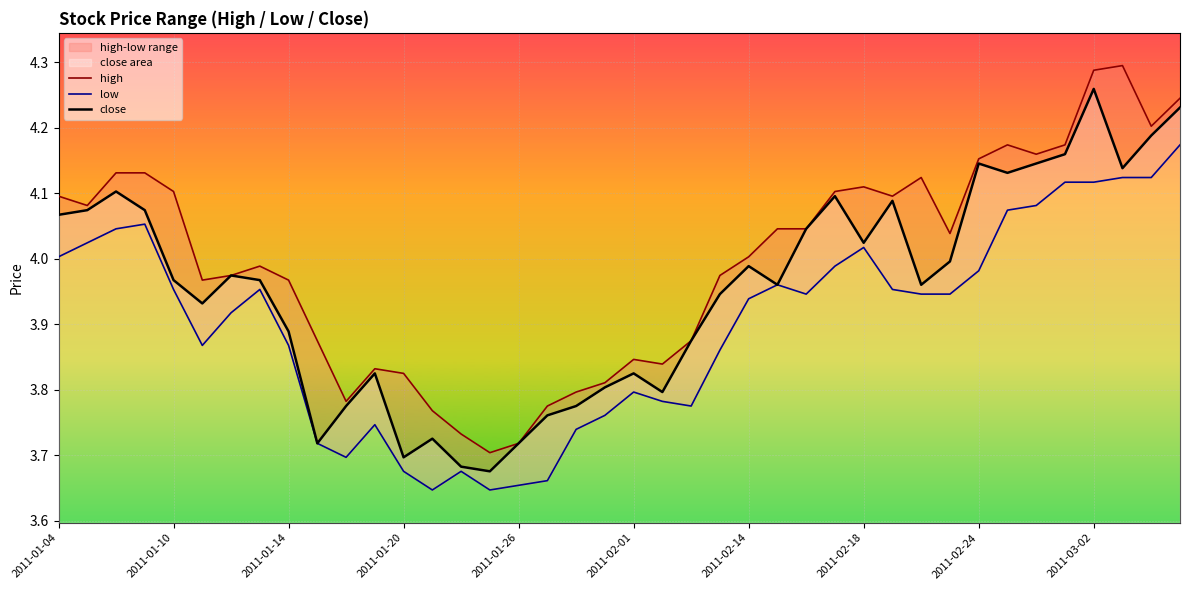

True or false: high and close intersect in this chart.

False